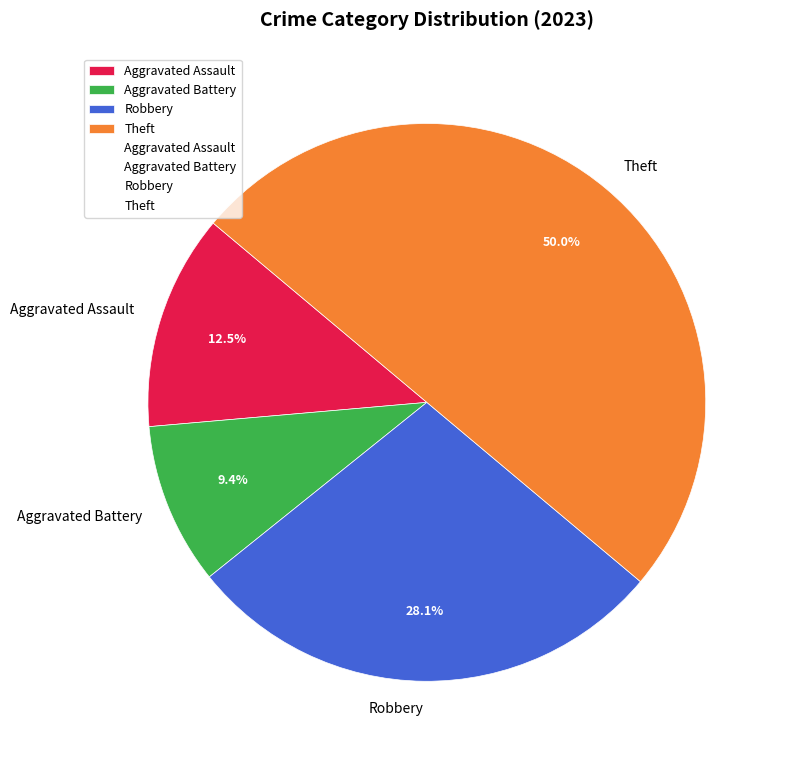

True or false: Theft accounts for 39% of the total.

False